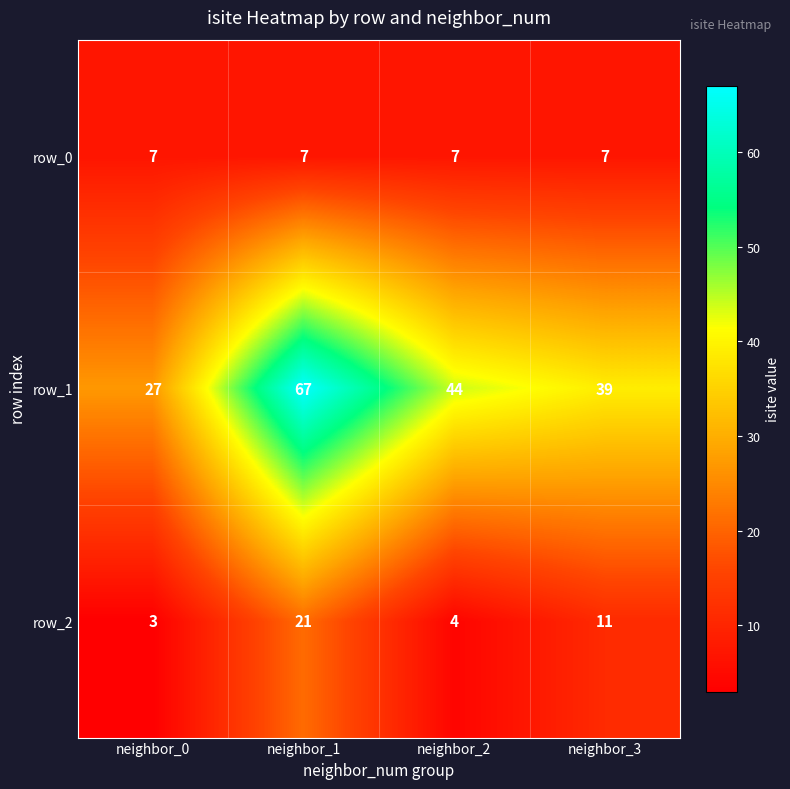

At neighbor_2, list the series in order from smallest to largest.

row_2, row_0, row_1